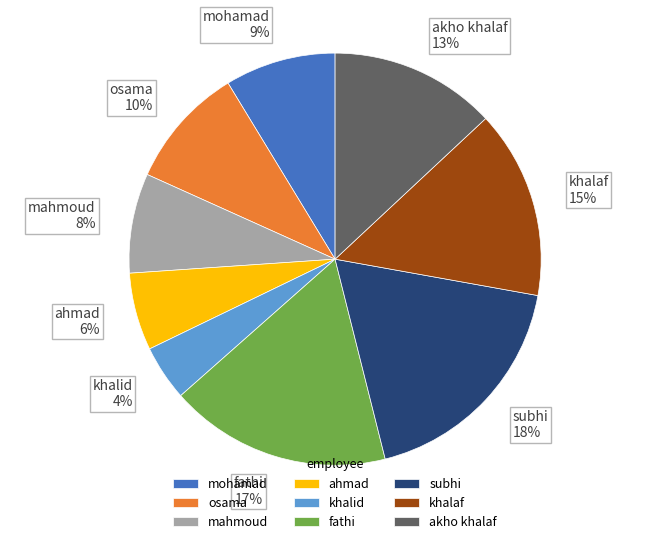

To the nearest percent, what is the difference between the largest and smallest slice percentages?

14%